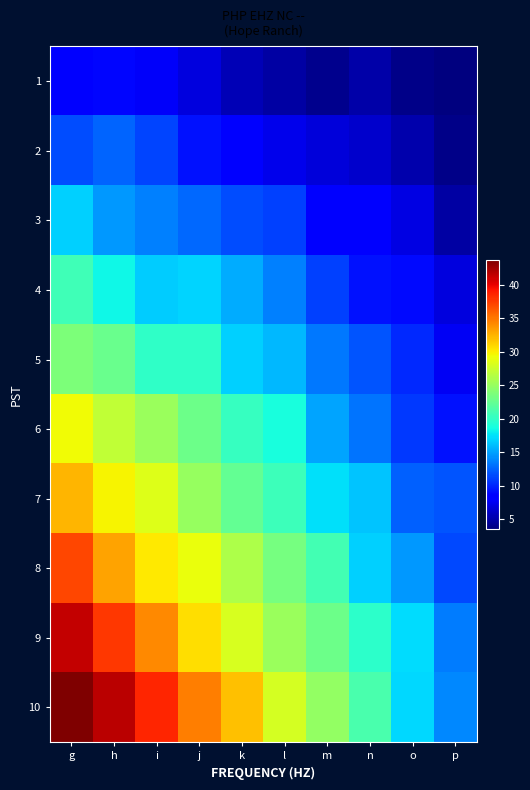

At how many categories does at least one series exceed 30?

5